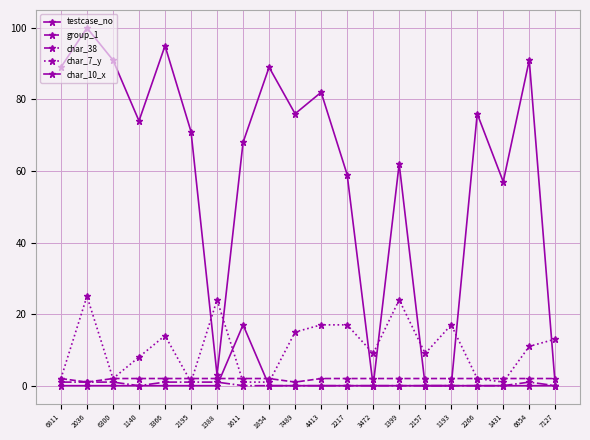

At which category does testcase_no reach its first local peak?

2036